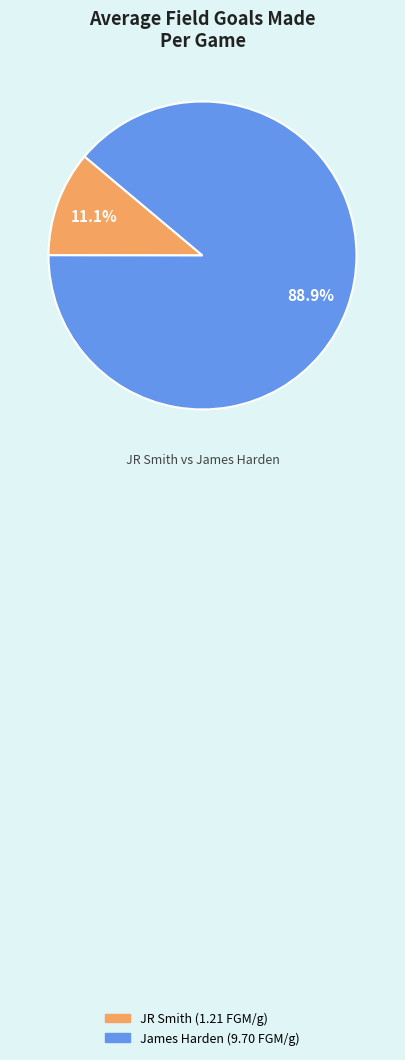

Does any single category account for the majority?

Yes